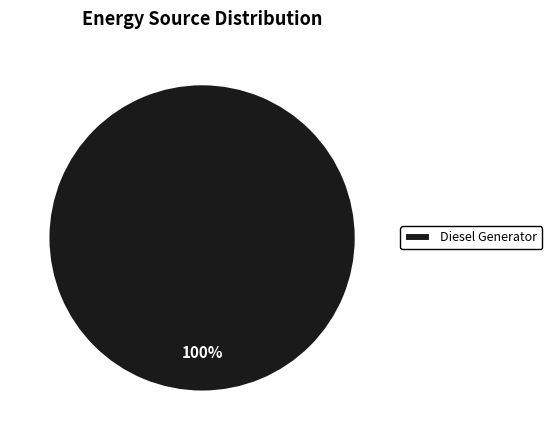

True or false: Diesel Generator accounts for 94% of the total.

False